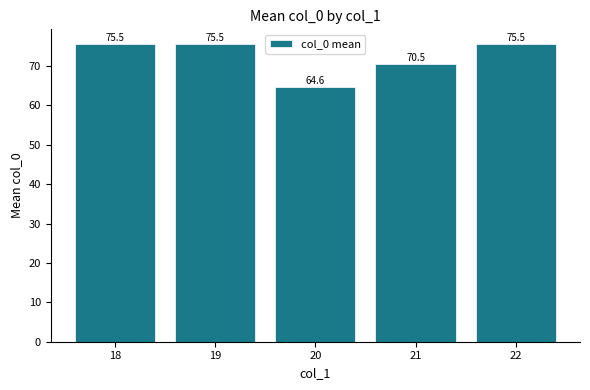

The chart shows a value of 110.9 at 18. True or false?

False